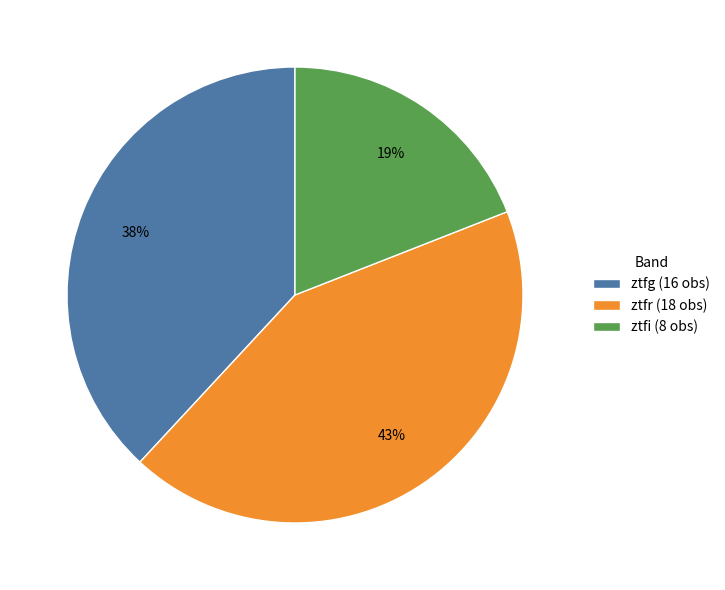

To the nearest percent, what is the difference between the largest and smallest slice percentages?

24%